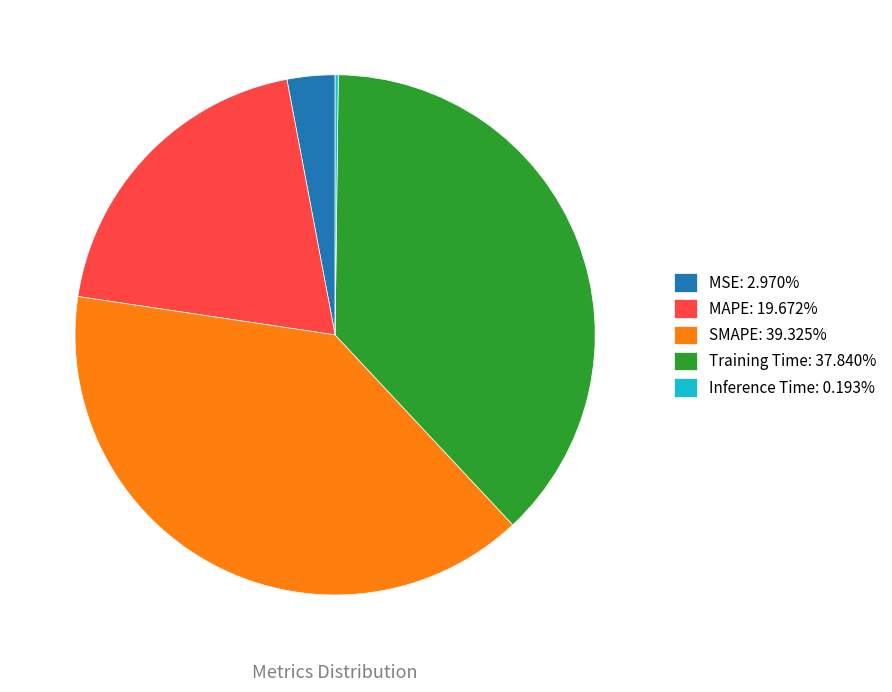

Does MSE: 2.970% represent more than half of the total?

No